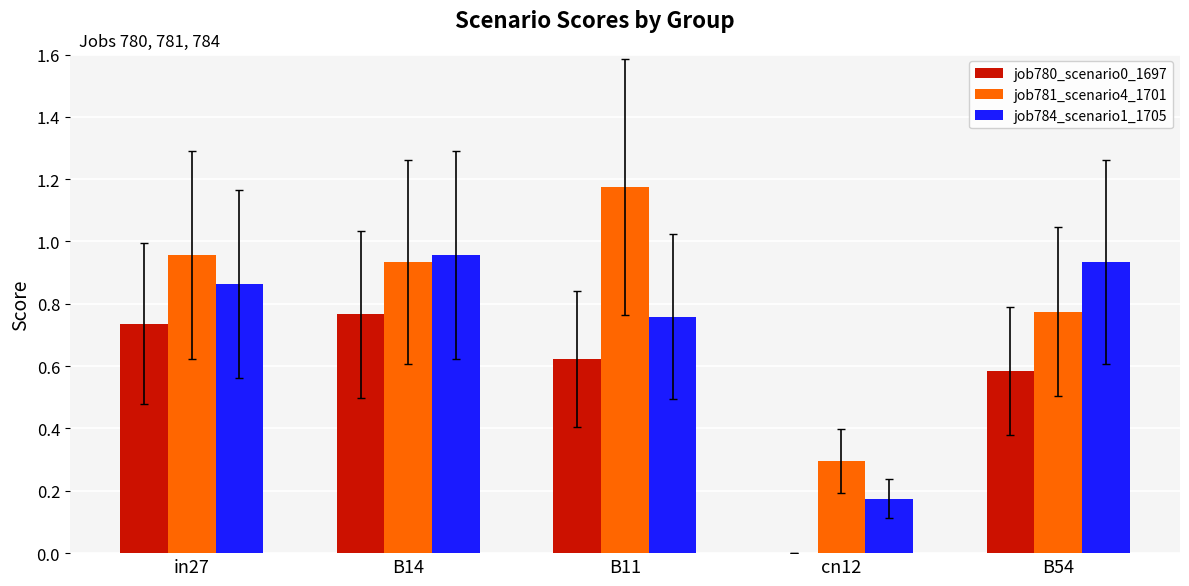

Are the bars grouped side by side (vs. stacked)?

Yes